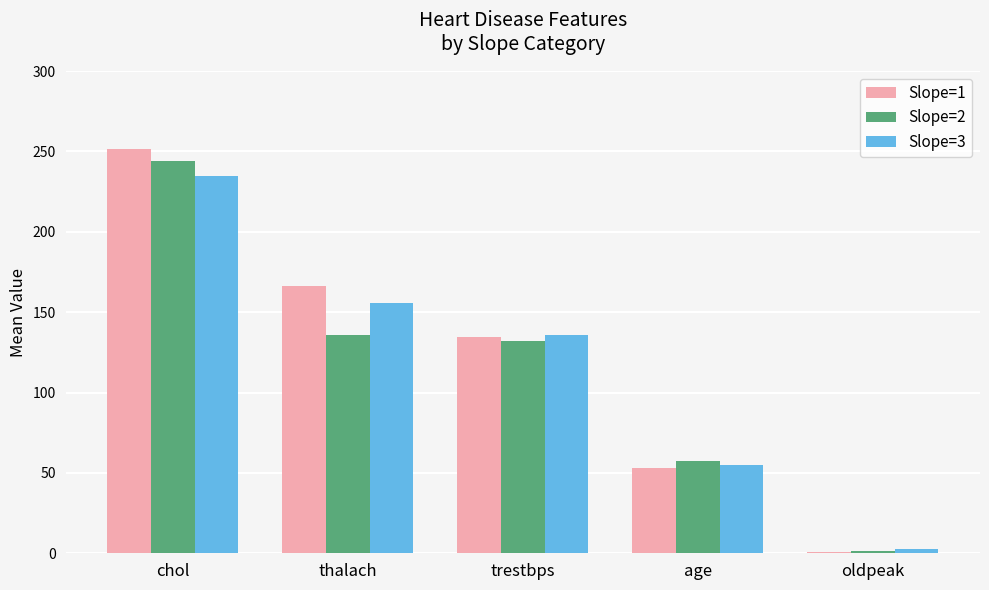

Reading left to right, extract all data points from this chart.

Slope=1: 251.6	166.0	134.3	52.8	0.9
Slope=2: 244.1	135.9	131.8	57.5	1.4
Slope=3: 234.8	155.7	135.8	54.8	2.7